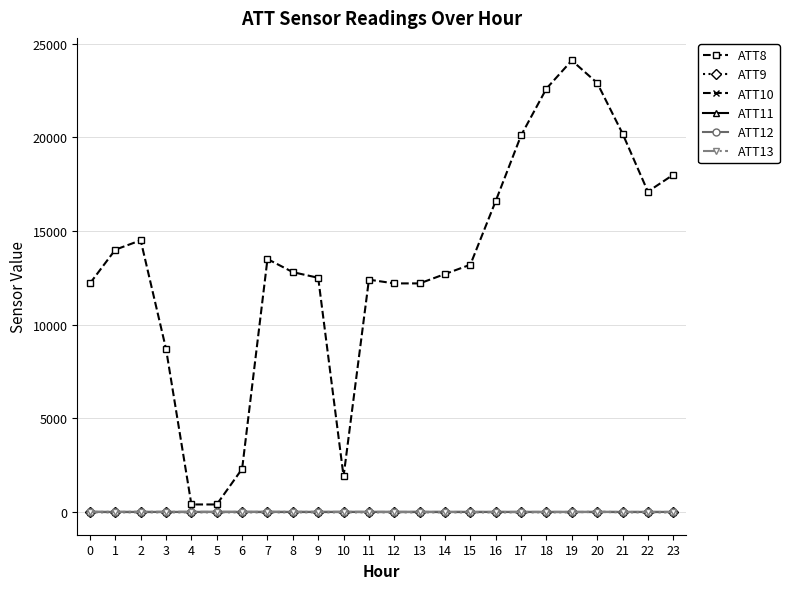

Is this an area chart (filled region under the line)?

No